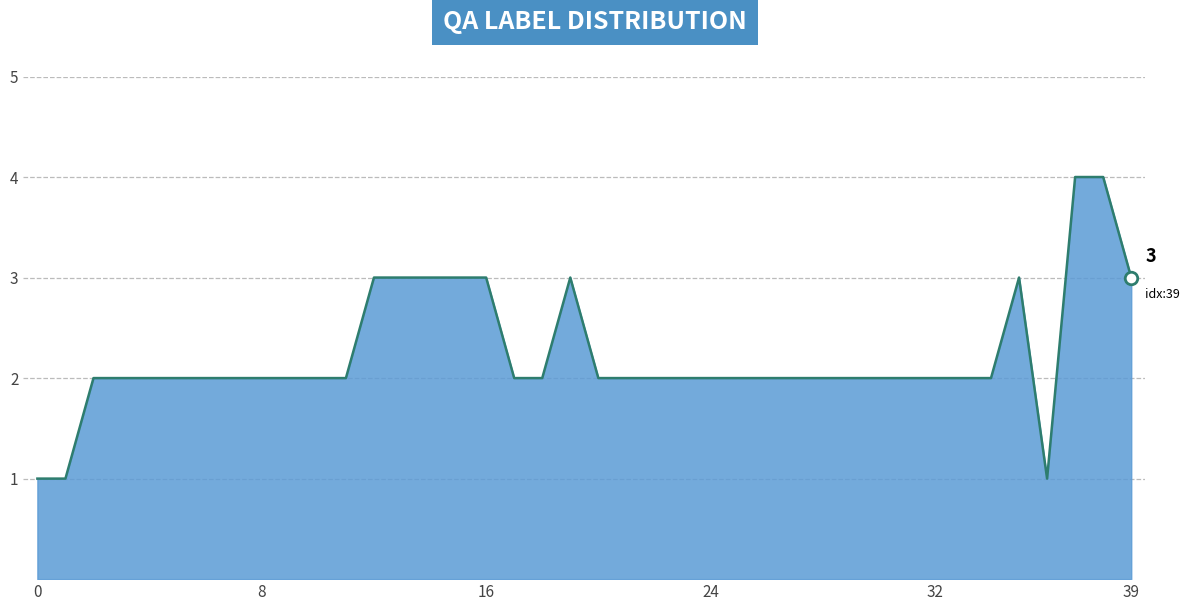

What is the minimum value shown in the chart?

1